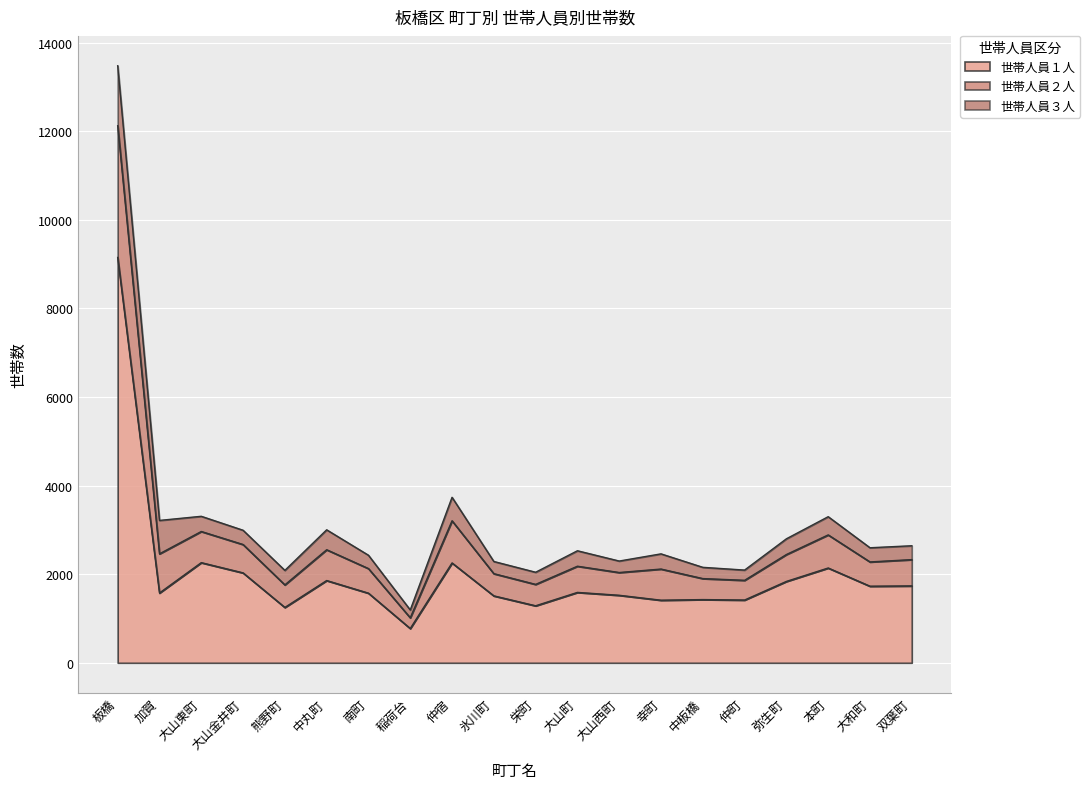

Is it true that 世帯人員１人 equals 2140 at 本町?

True